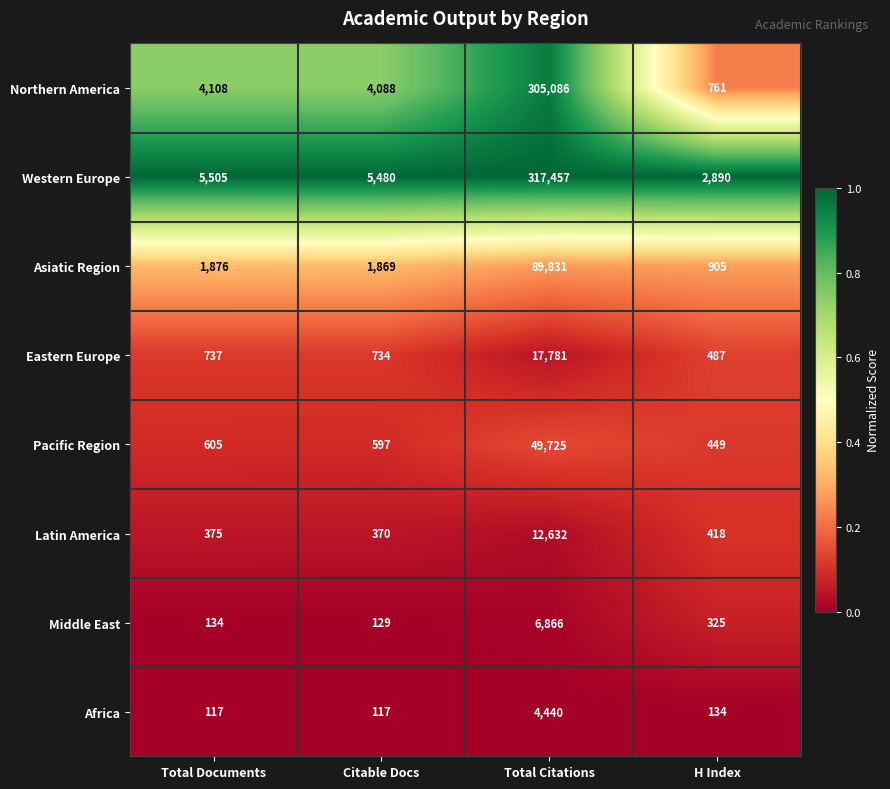

Which series has the largest range (max minus min)?

Western Europe